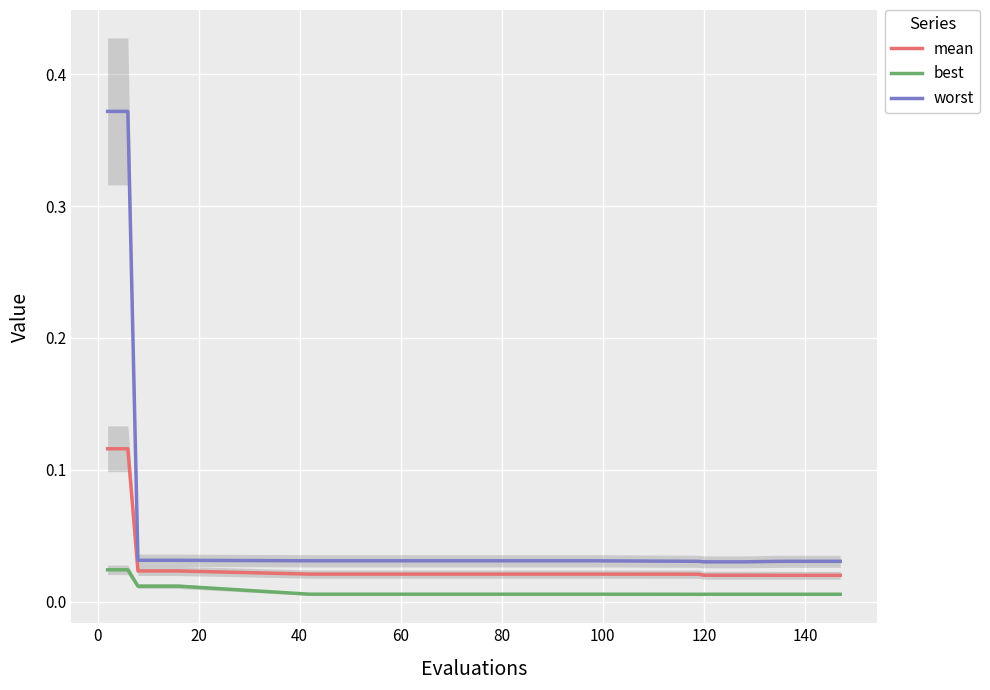

True or false: best and mean intersect in this chart.

False